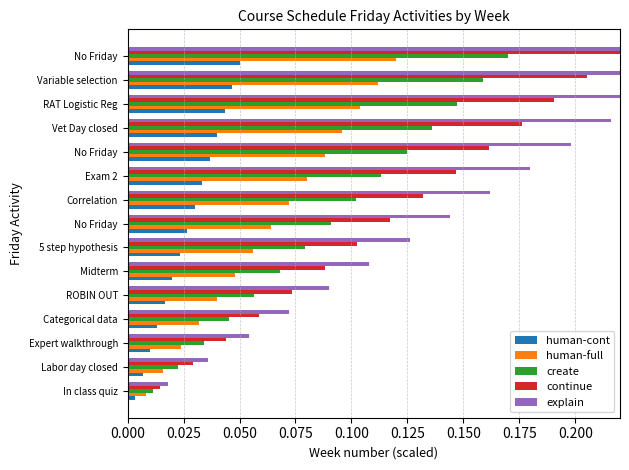

At how many categories does at least one series exceed 0?

15